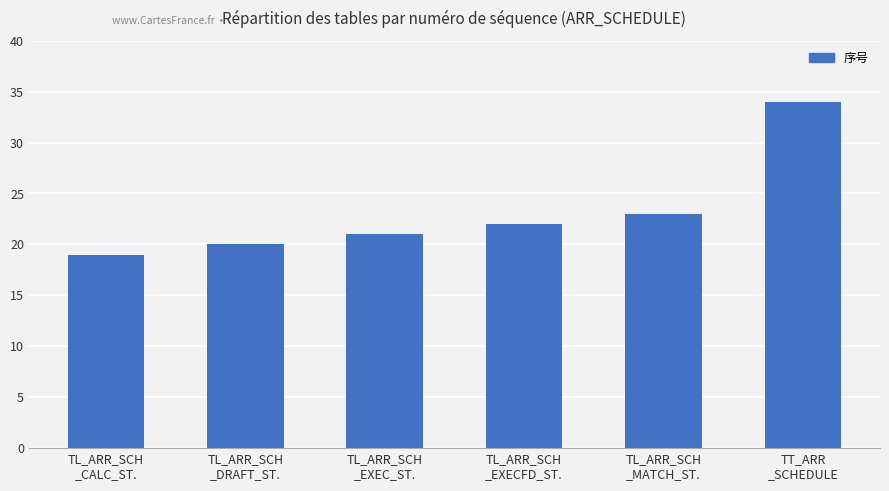

At which label is the value closest to 26?

TL_ARR_SCH
_MATCH_ST.